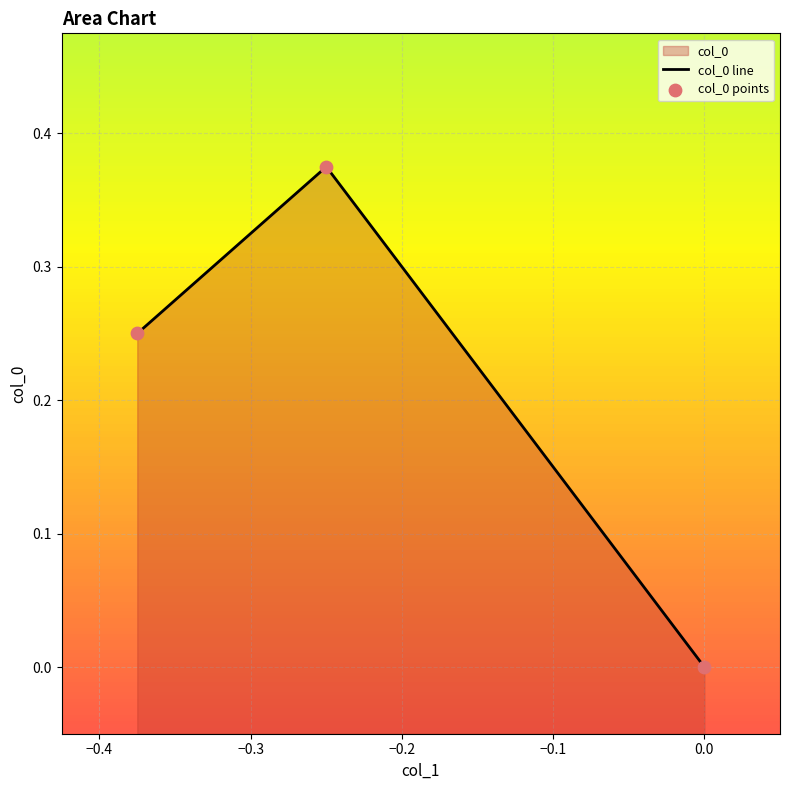

Which series has the widest spread of Y values?

col_0 line